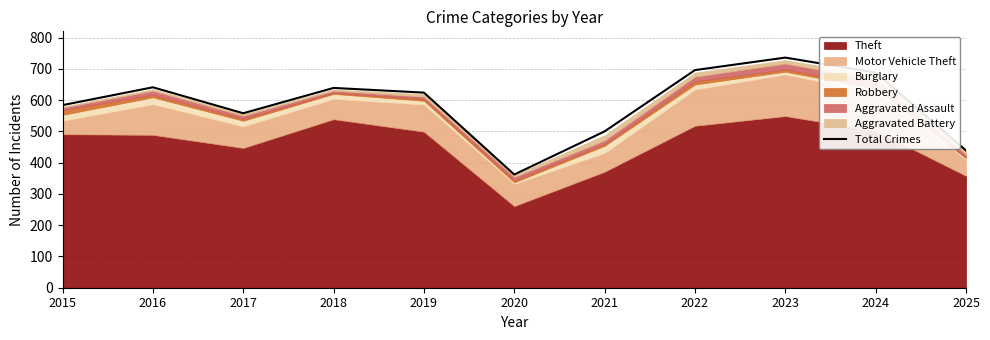

The chart shows a value of 222 at 2024. True or false?

False